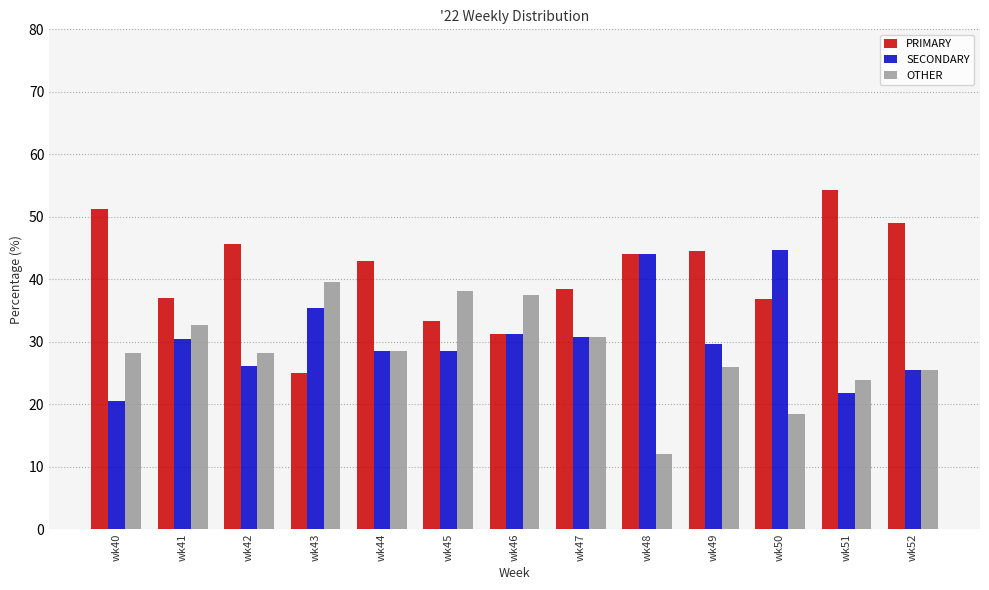

What is the spread (max minus min) of values at wk42?

19.6